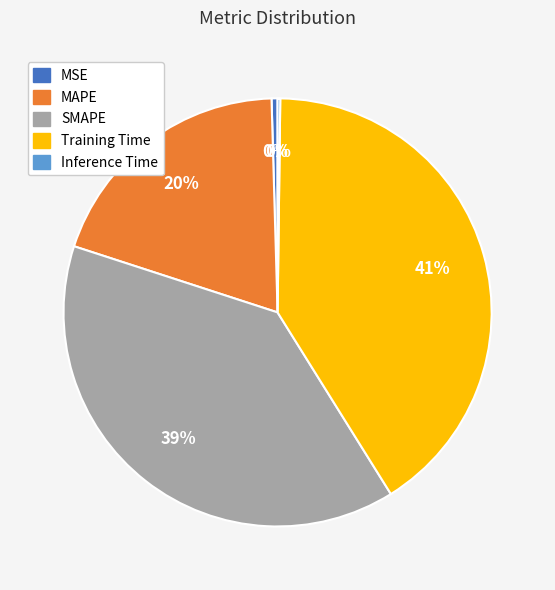

To the nearest percent, what is the average slice percentage?

20%